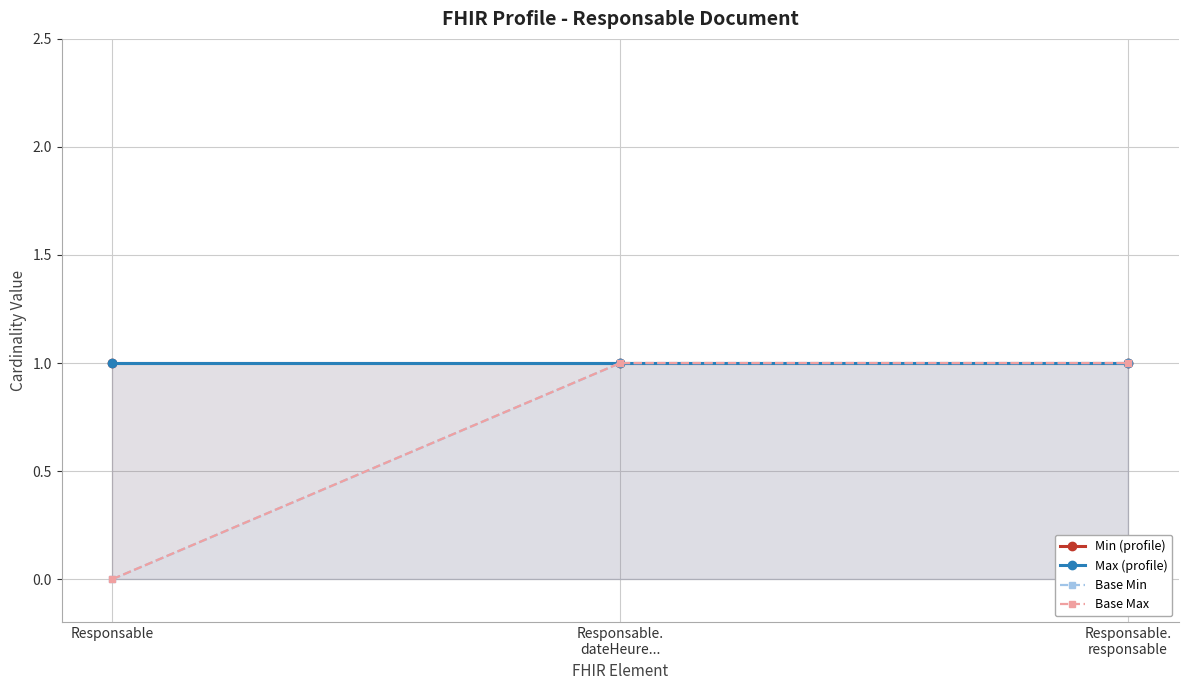

What is the greatest value displayed?

1